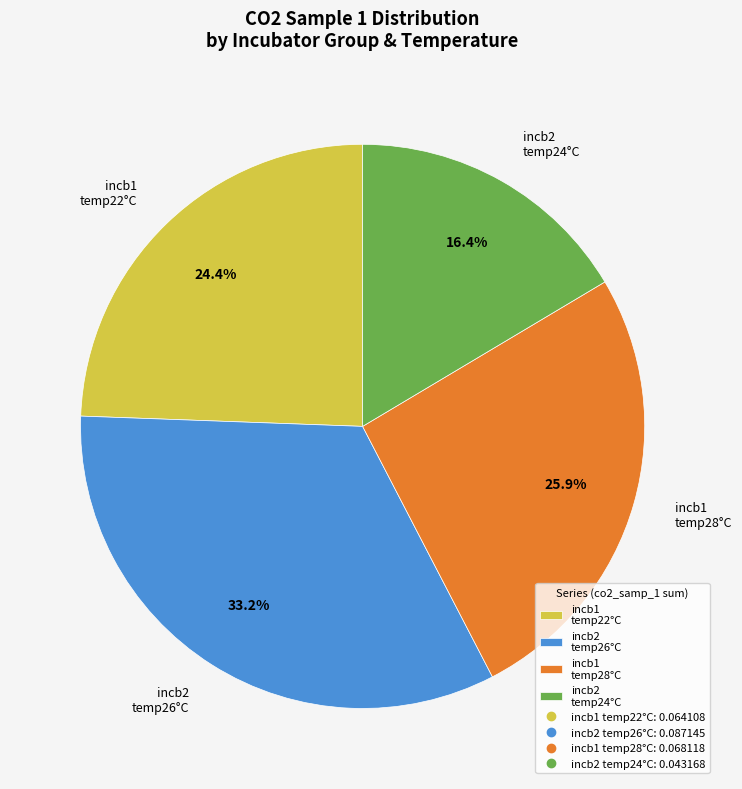

Is there any slice that represents more than half of the pie?

No